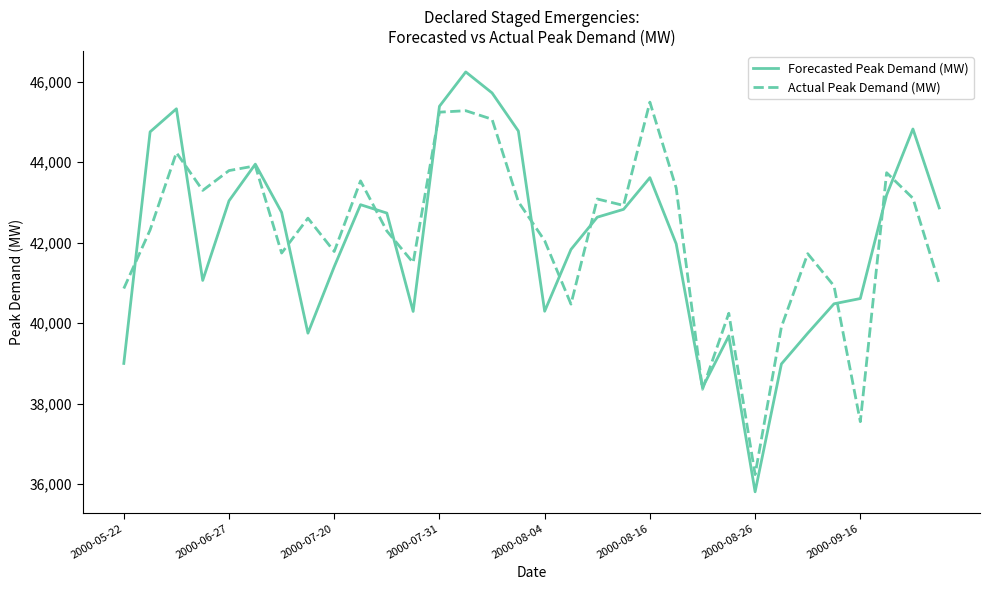

What is the smallest value displayed?

35809